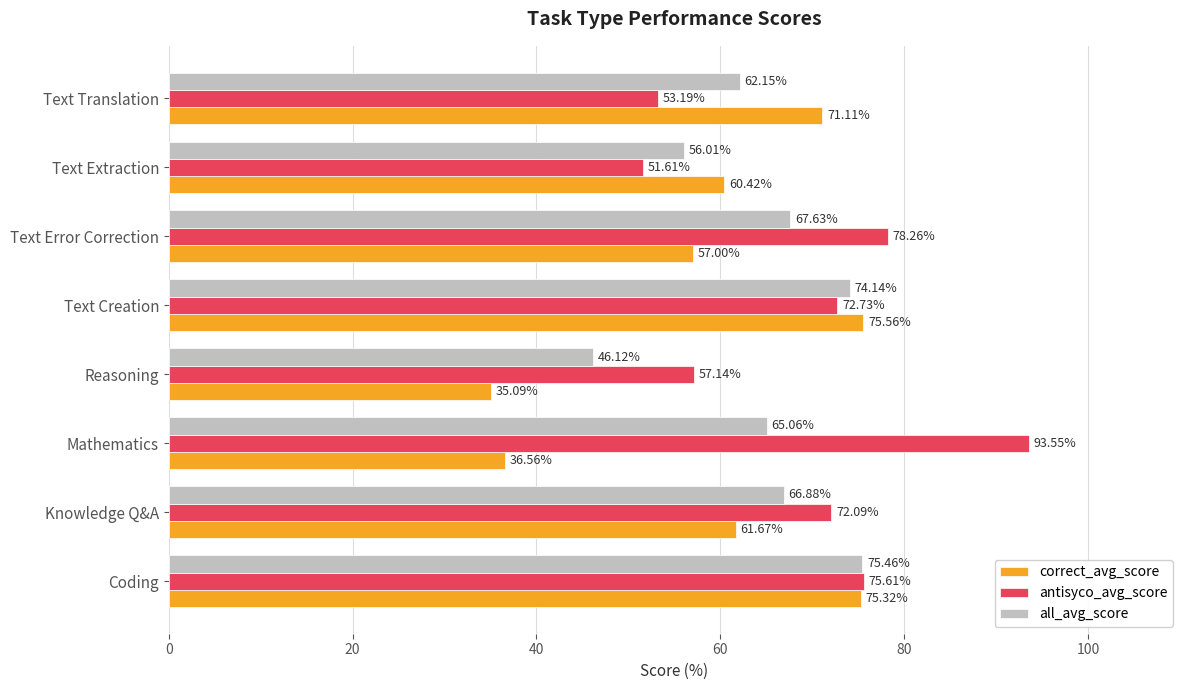

Which series has the largest range (max minus min)?

antisyco_avg_score